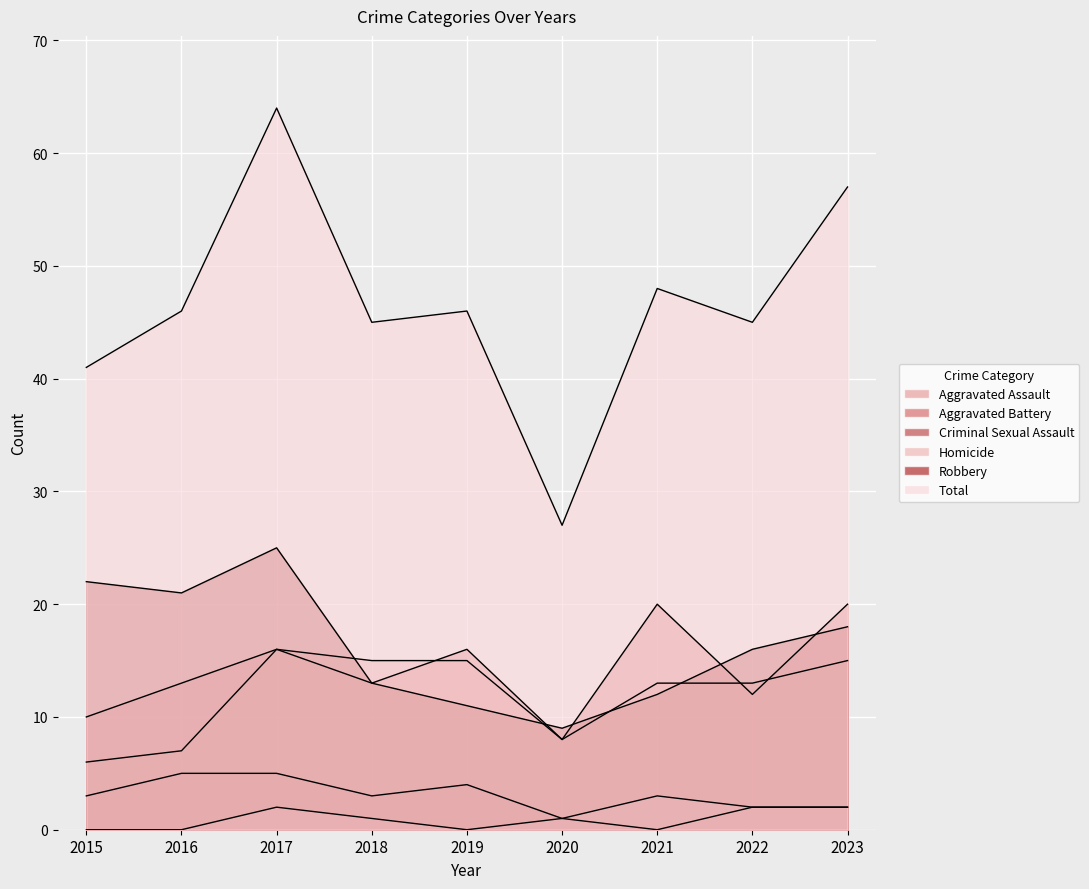

List the labels in order of Aggravated Assault value, smallest first.

2015, 2016, 2020, 2021, 2022, 2018, 2019, 2023, 2017